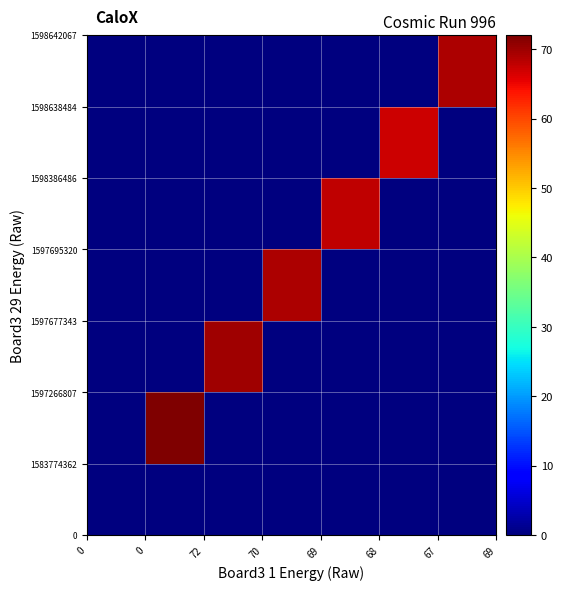

Count the number of categories in the chart.

7